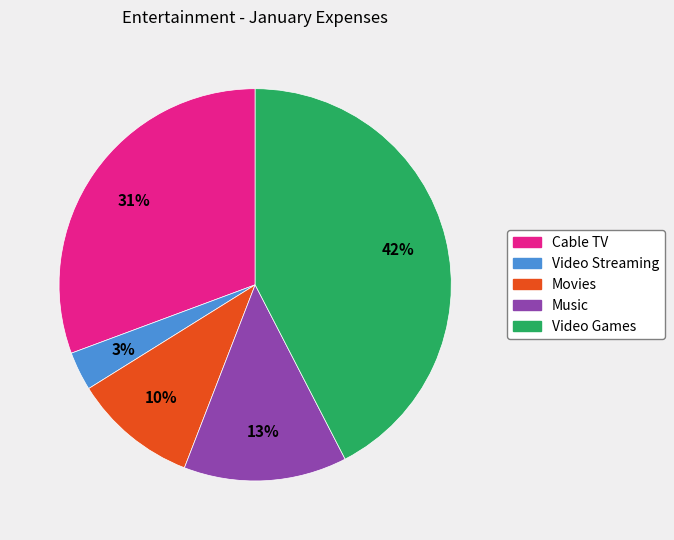

To the nearest percent, what is the average slice percentage?

20%